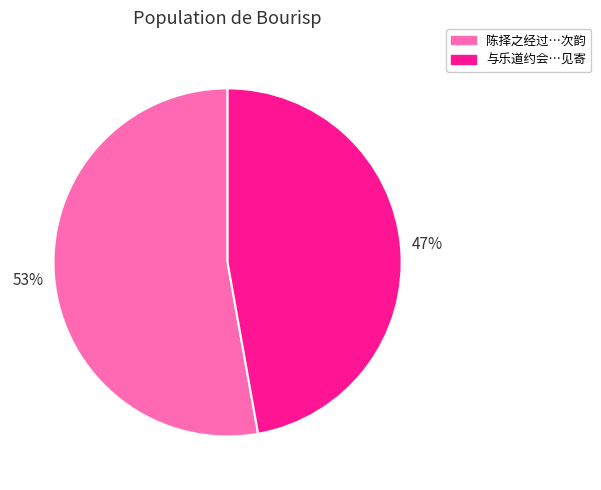

To the nearest percent, what is the difference between the largest and smallest slice percentages?

6%